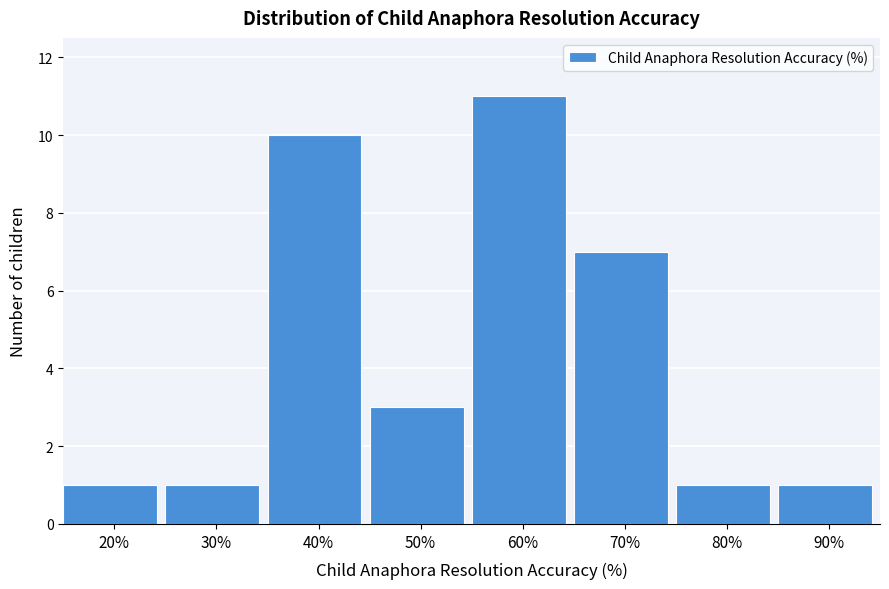

Reading left to right, extract all data points from this chart.

20%=1	30%=1	40%=10	50%=3	60%=11	70%=7	80%=1	90%=1